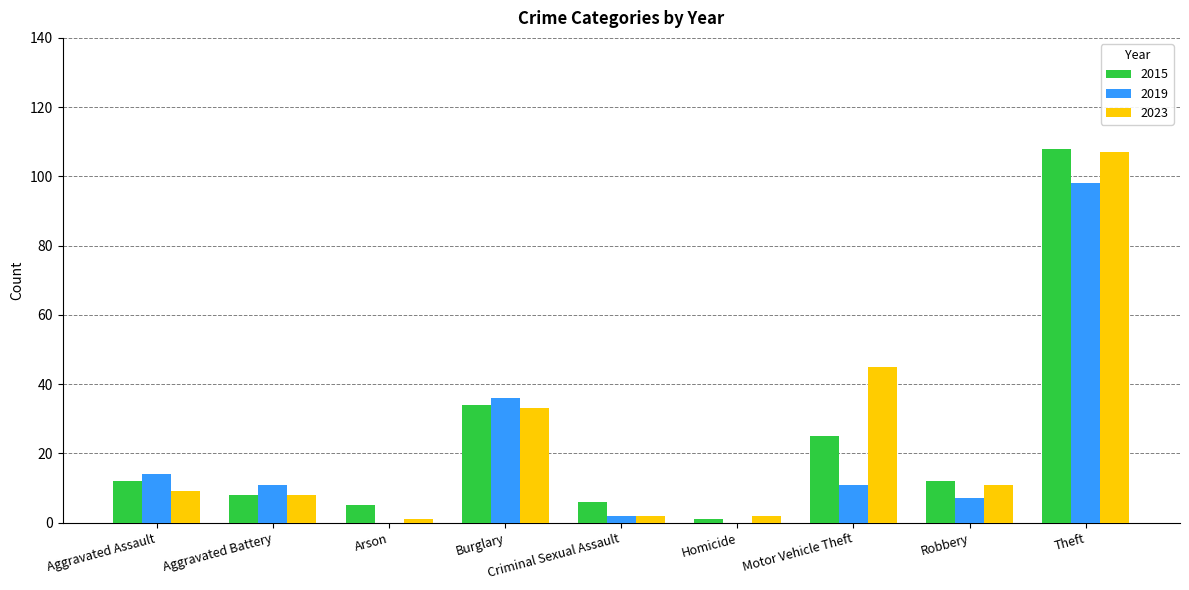

At which label does 2015 reach its peak?

Theft